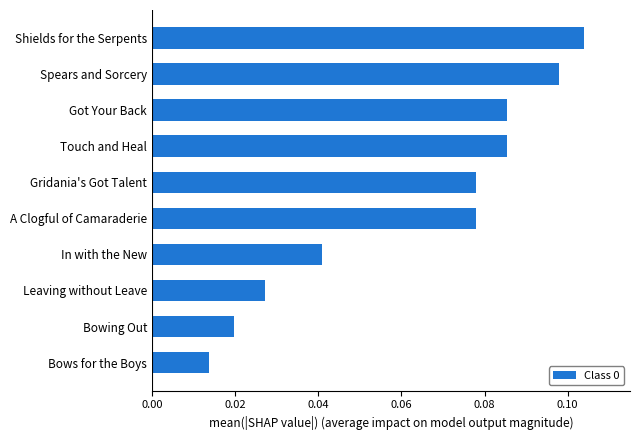

Are the bars grouped side by side (vs. stacked)?

No